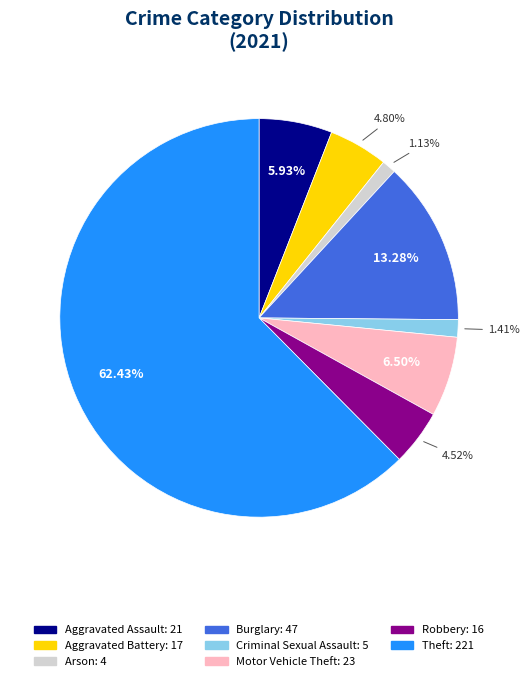

Is there any slice that represents more than half of the pie?

Yes